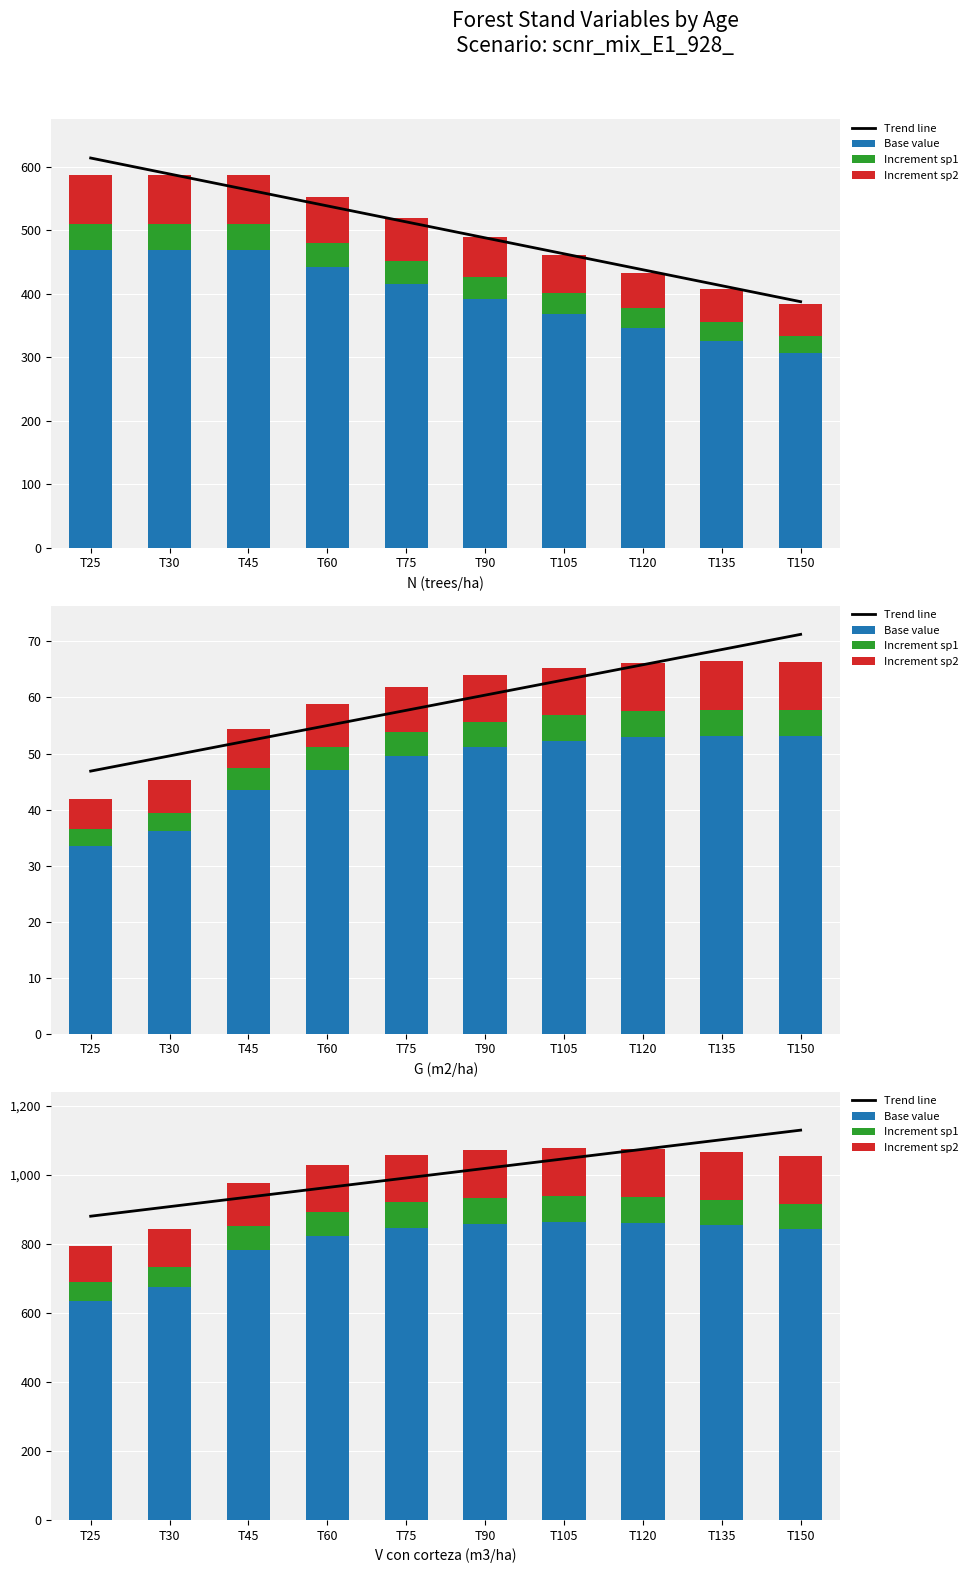

What is the minimum value for Trend line?

880.8